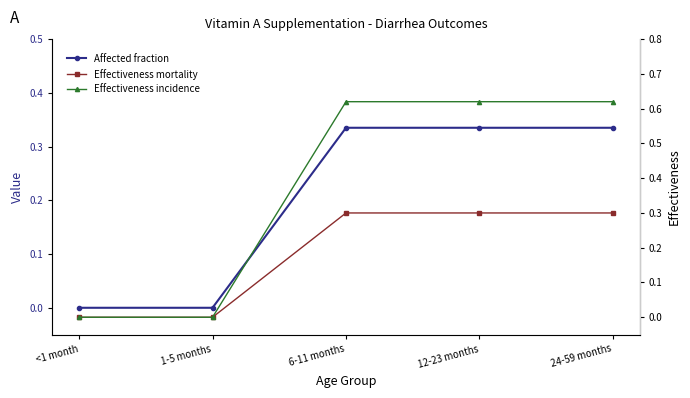

Which series has the widest spread of values?

Effectiveness incidence